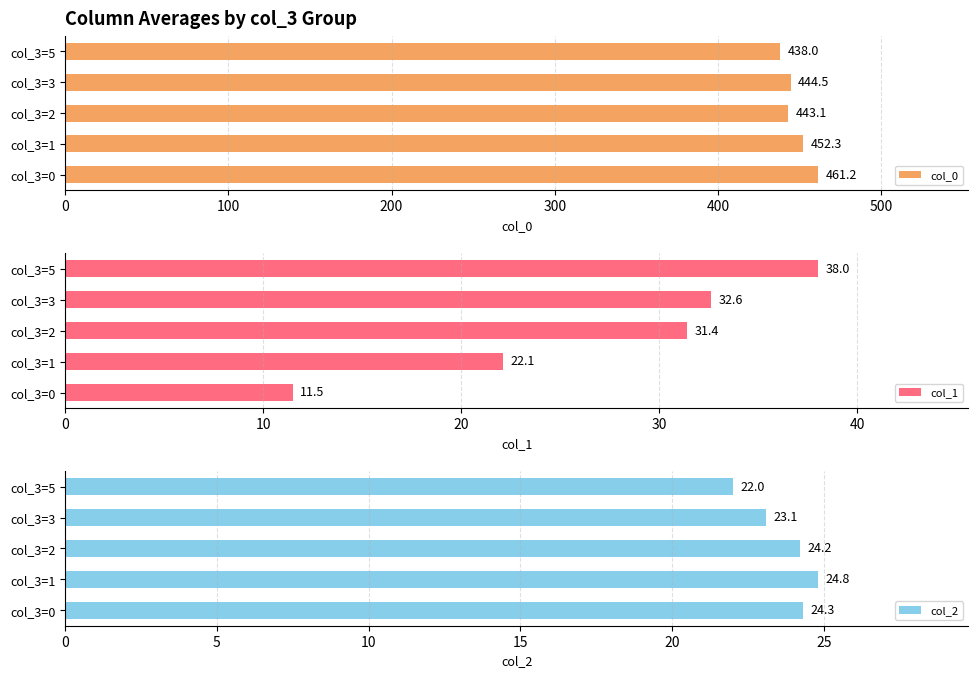

The value of col_0 at col_3=3 is 651.2. True or false?

False